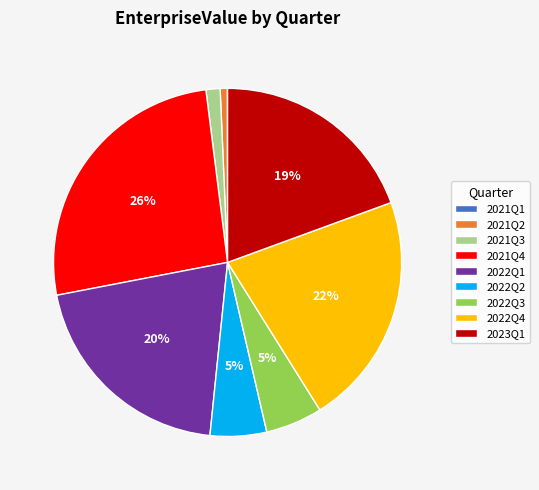

Which slice is the largest?

2021Q4